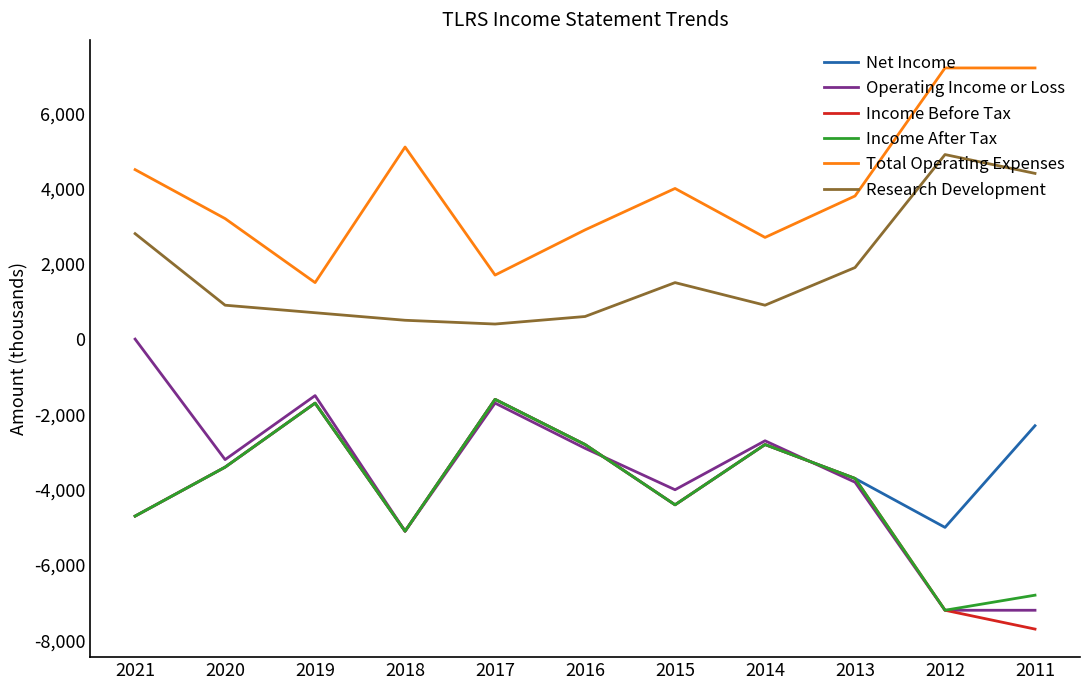

How many interior local peaks does the Research Development series have?

2